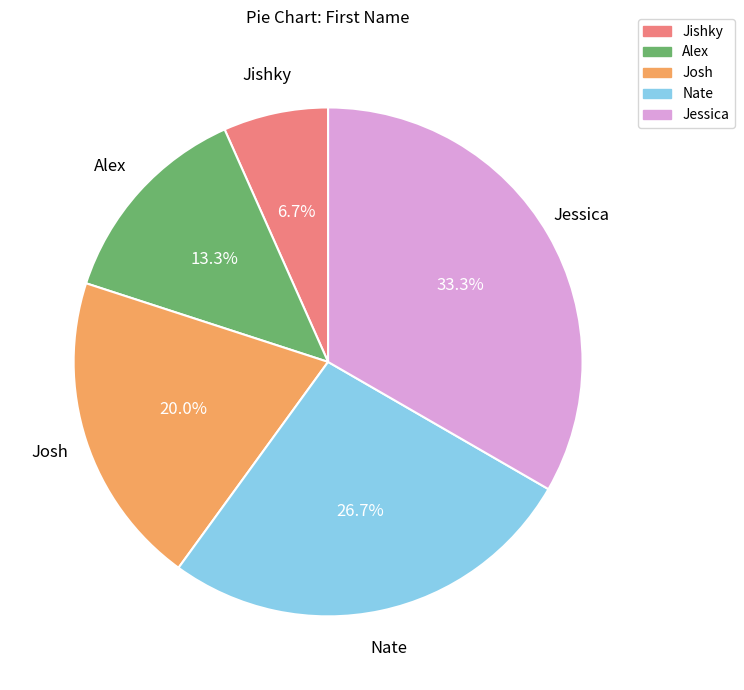

Rank the categories by value from lowest to highest.

Jishky, Alex, Josh, Nate, Jessica